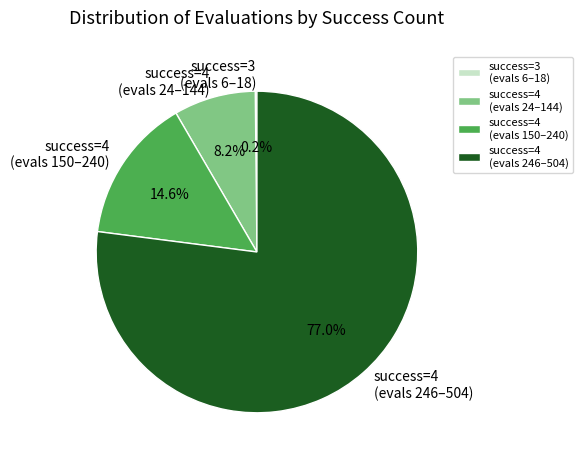

Is there any slice that represents more than half of the pie?

Yes